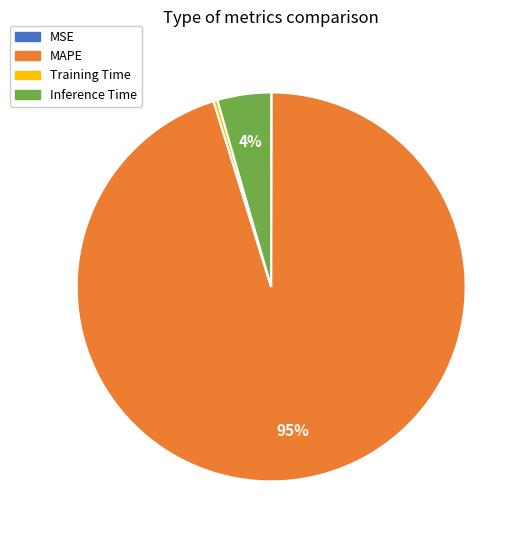

Which has a higher value, Training Time or Inference Time?

Inference Time